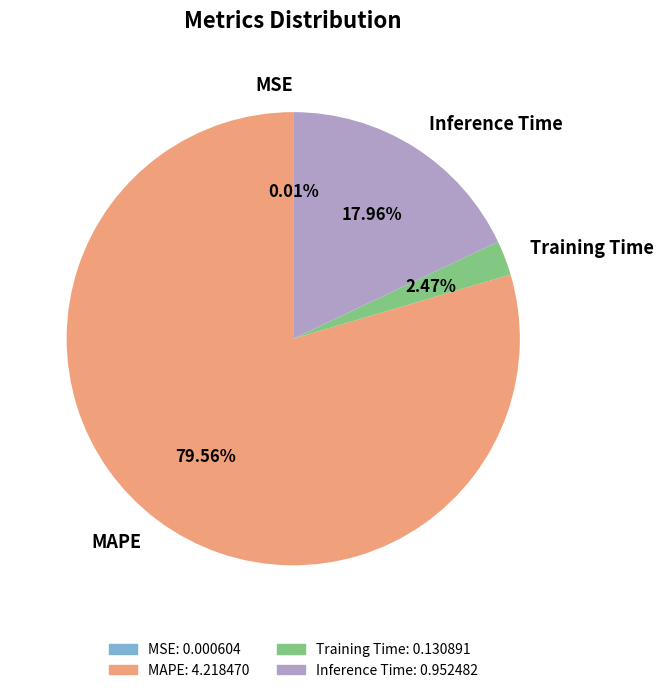

Which slice is the largest?

MAPE